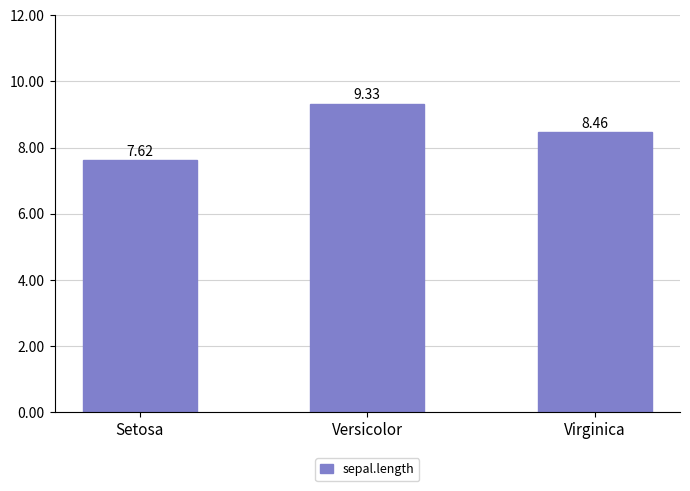

Are the bars horizontal?

No